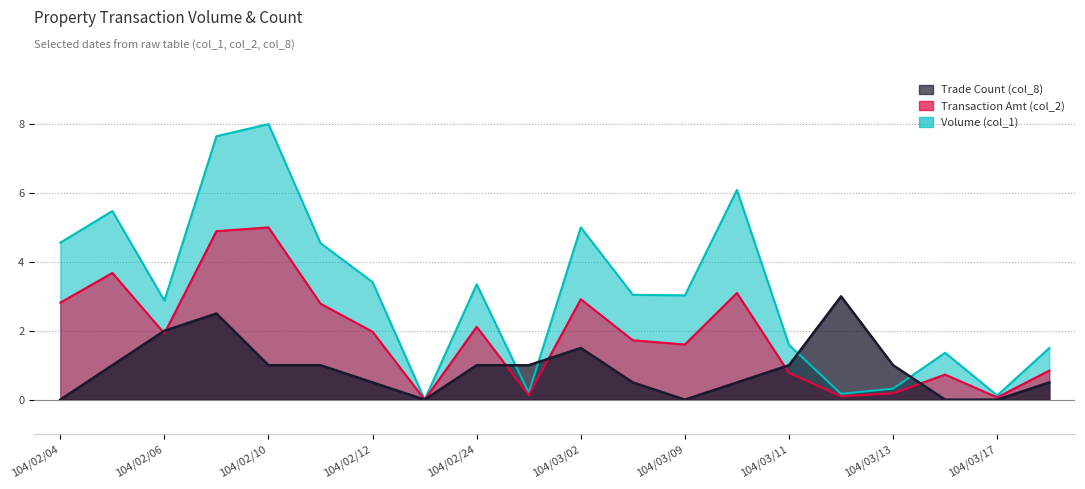

True or false: Transaction Amt (col_2) and Volume (col_1) cross at least once.

False